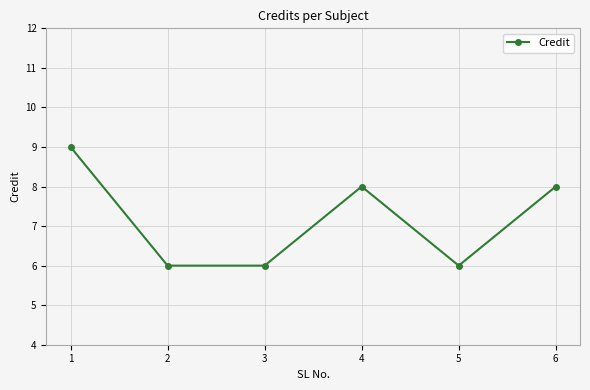

Reading left to right, list all the values displayed in this chart.

1=9	2=6	3=6	4=8	5=6	6=8